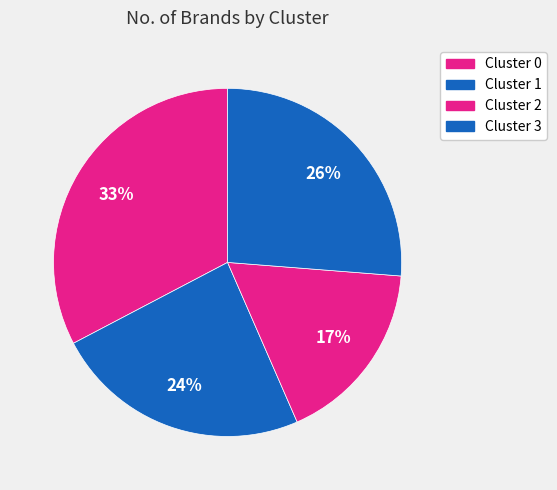

To the nearest percent, what is the average slice percentage?

25%